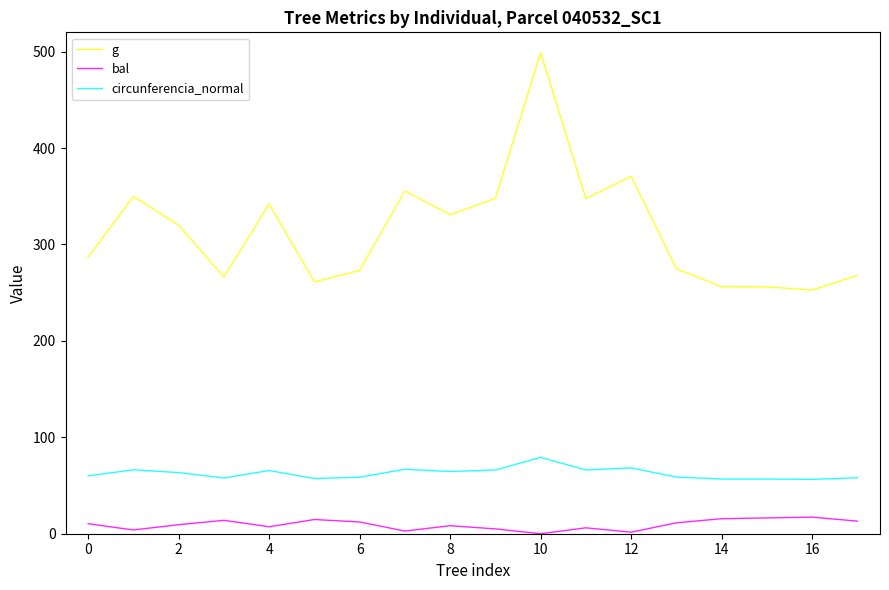

What is the maximum value shown in the chart?

498.8